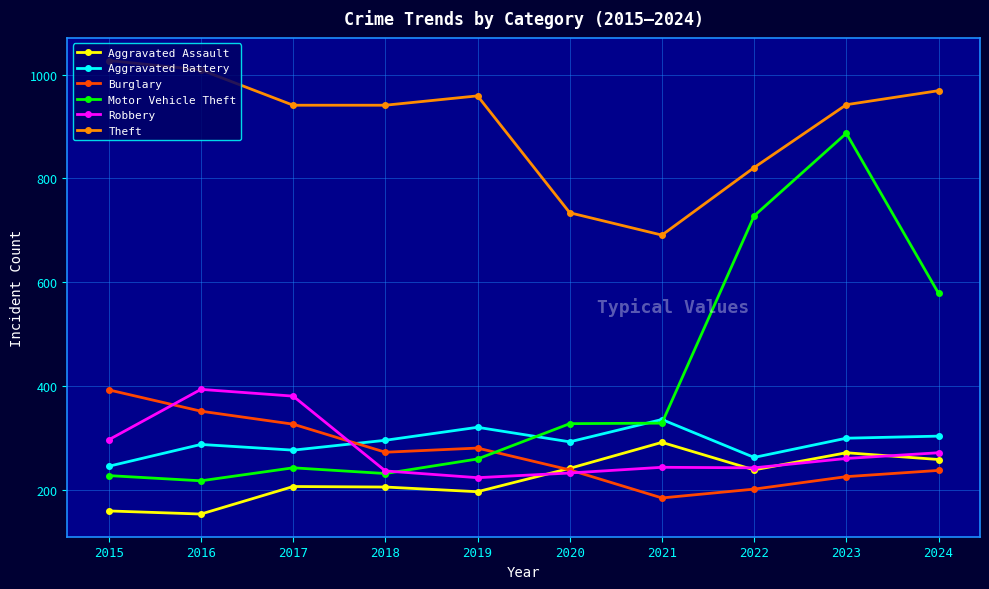

In Aggravated Battery, how many points are lower than both neighbors (excluding endpoints)?

3